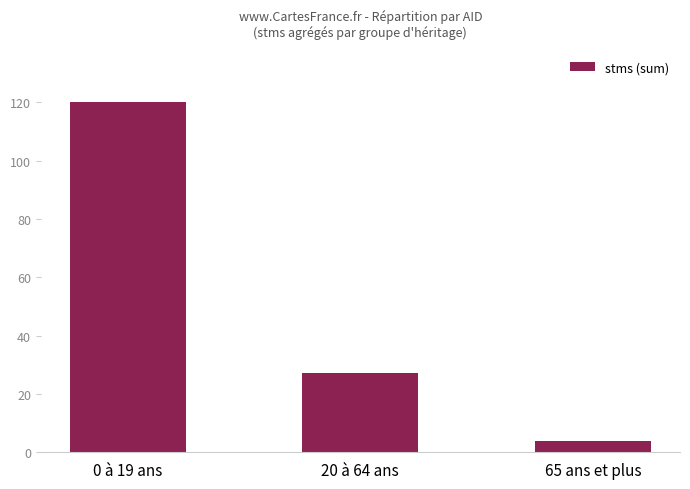

Which has a higher value, 65 ans et plus or 20 à 64 ans?

20 à 64 ans